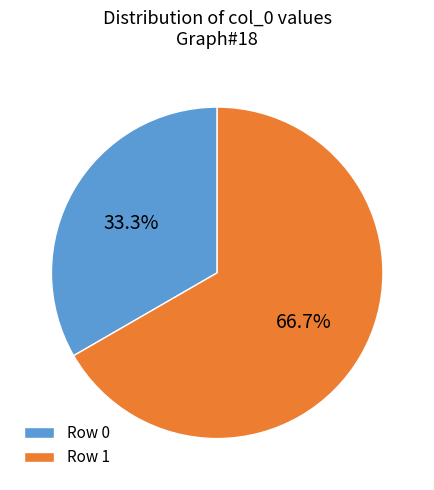

Rank the categories by value from highest to lowest.

Row 1, Row 0